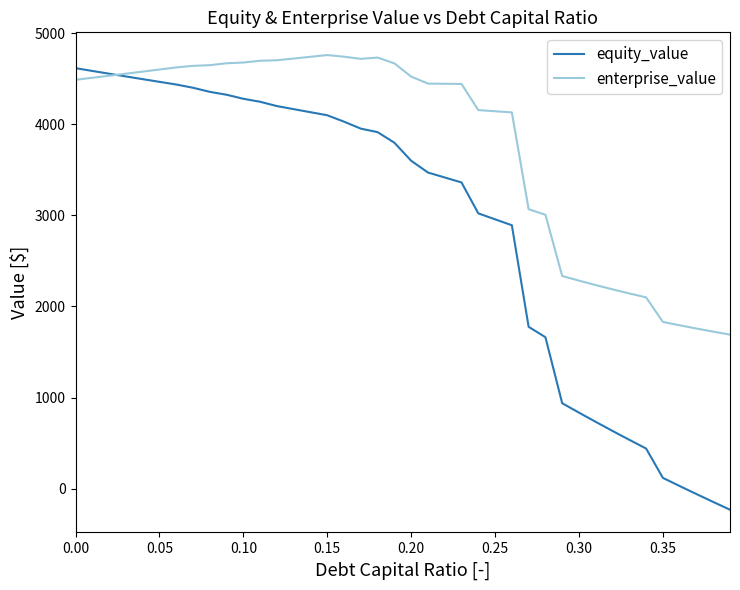

How many times do enterprise_value and equity_value cross each other?

1